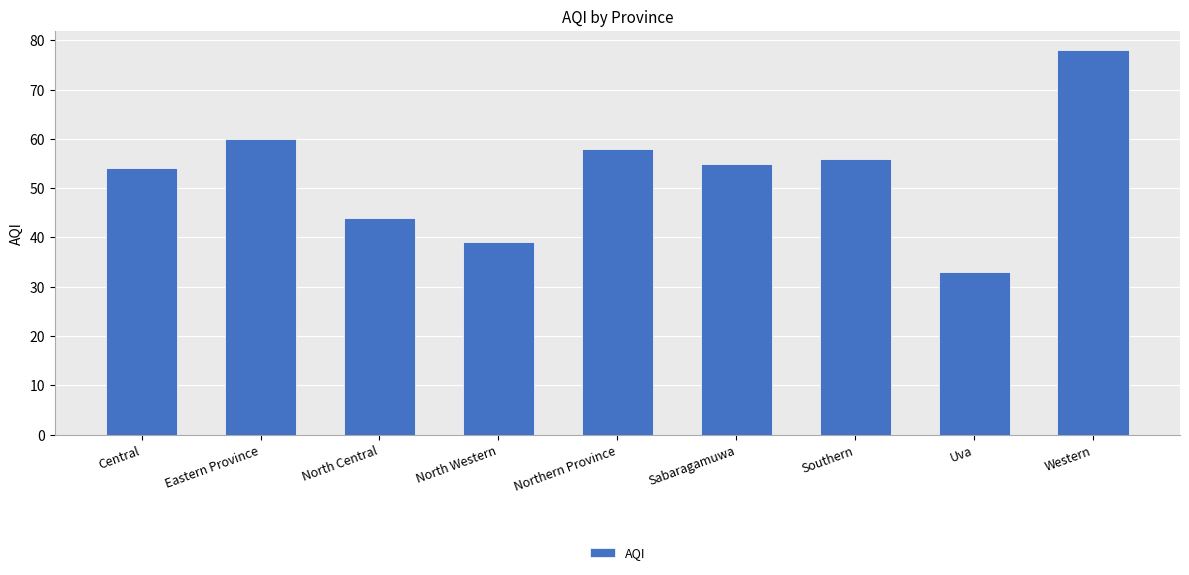

At which label is the value closest to 55?

Sabaragamuwa